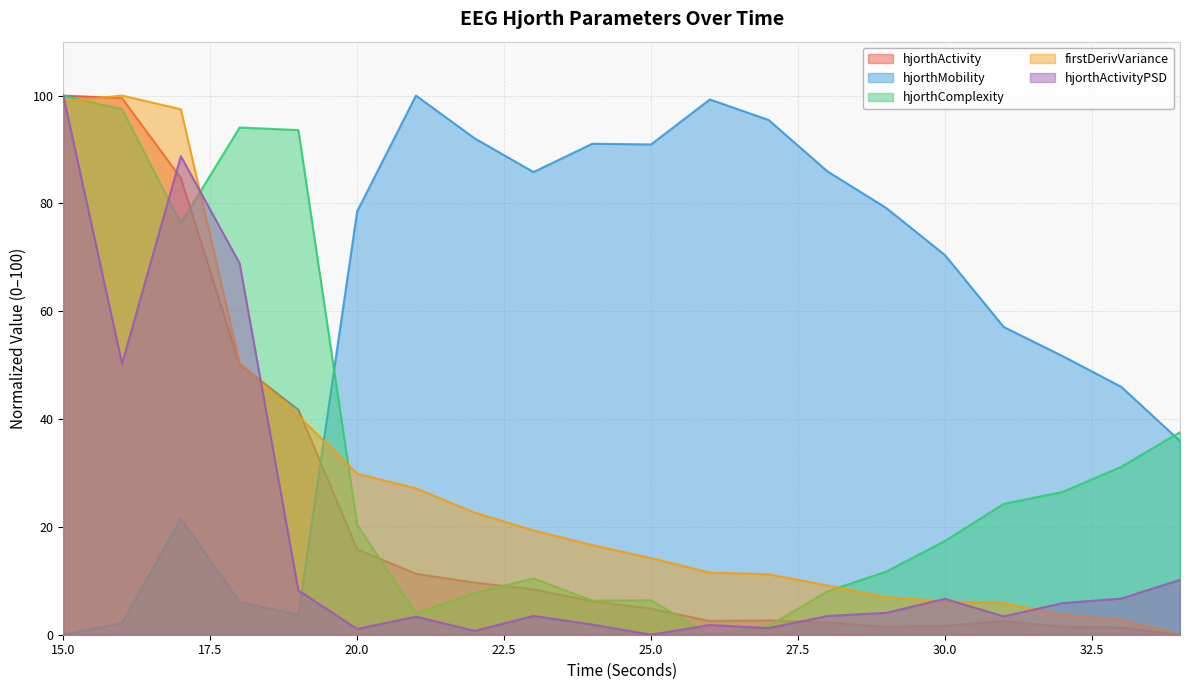

At which category does the chart reach its minimum across all series?

34